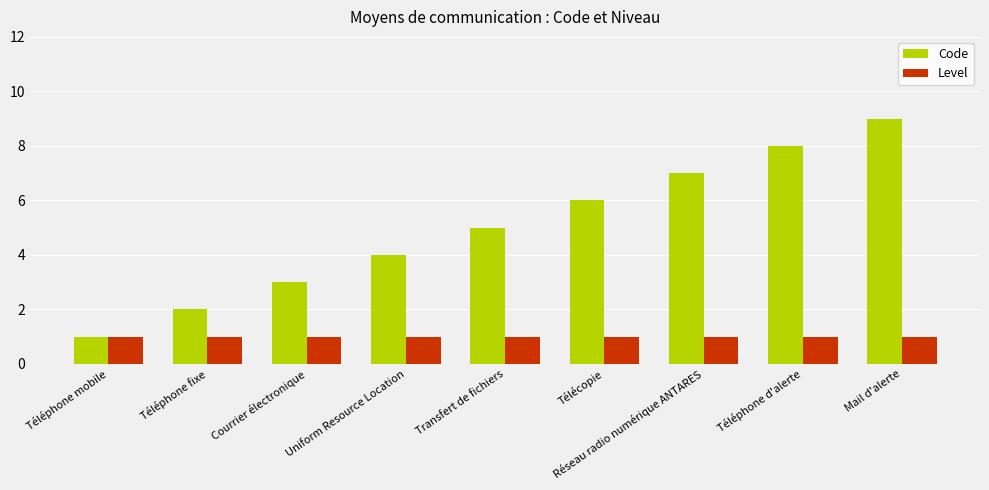

True or false: Code has a value of 8 at Téléphone d'alerte.

True